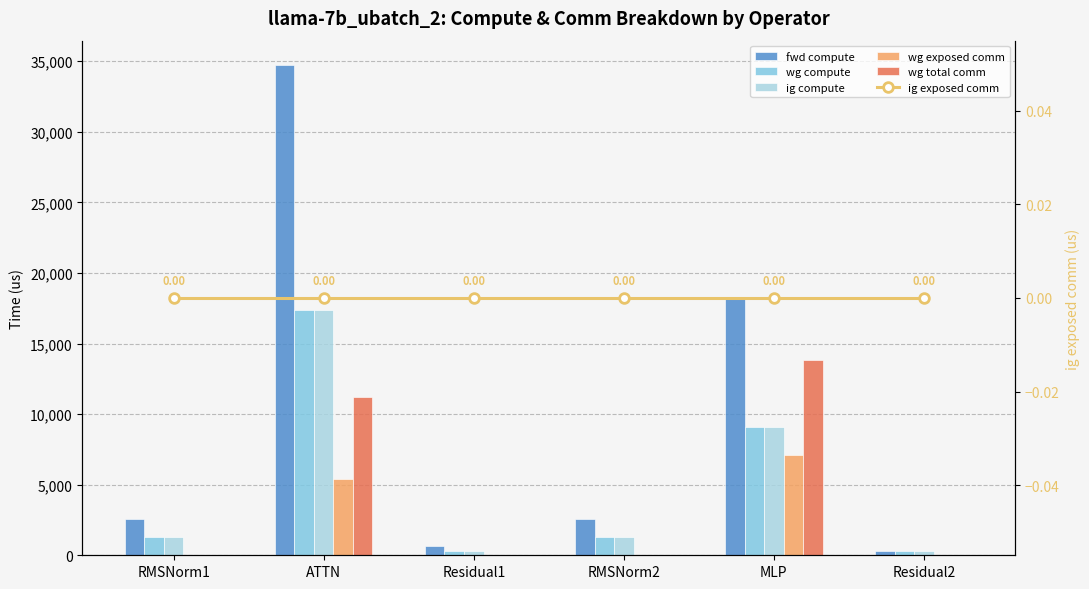

What is the sum of the wg compute values at Residual1 and ATTN?

17683.4